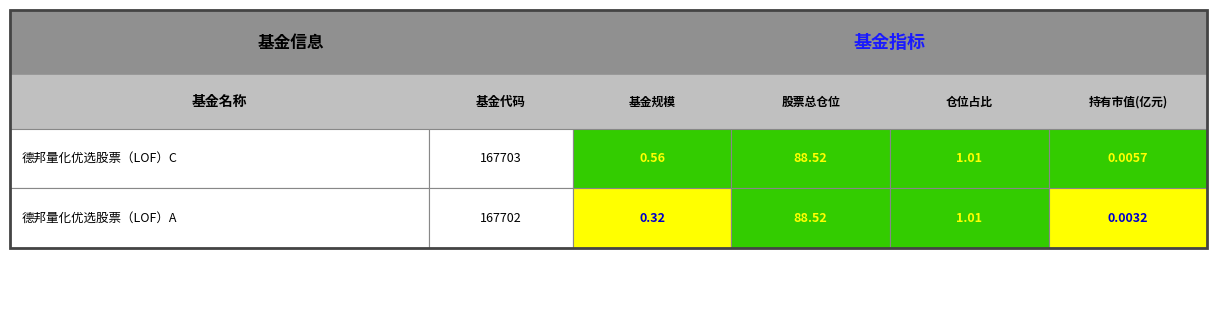

What is the maximum value shown in the chart?

88.5